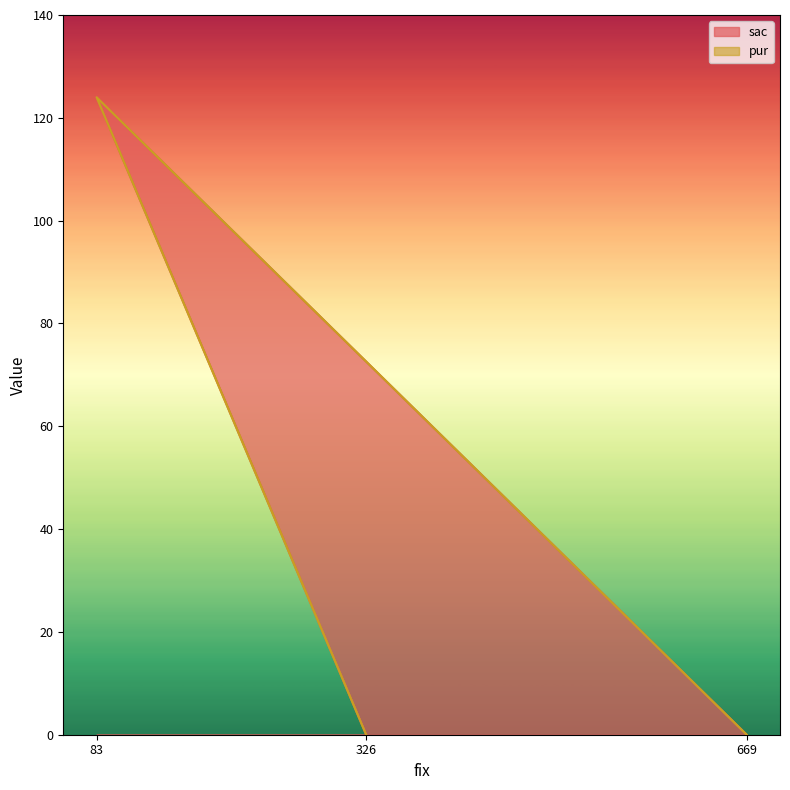

How many positive values are there?

1